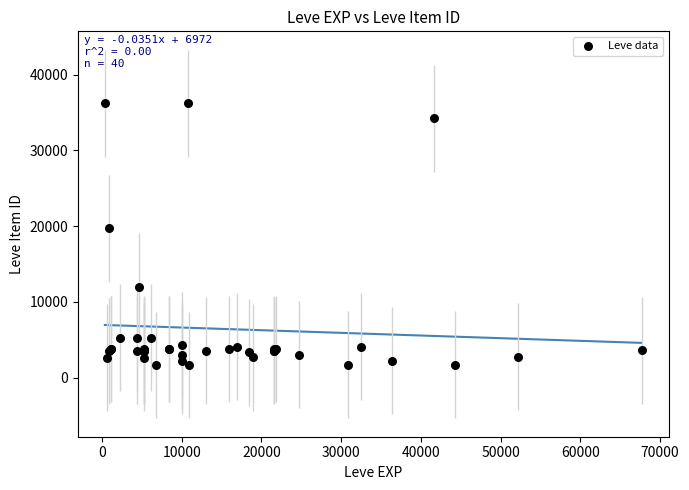

What Y value in the scatter plot is closest to 18967?

19744